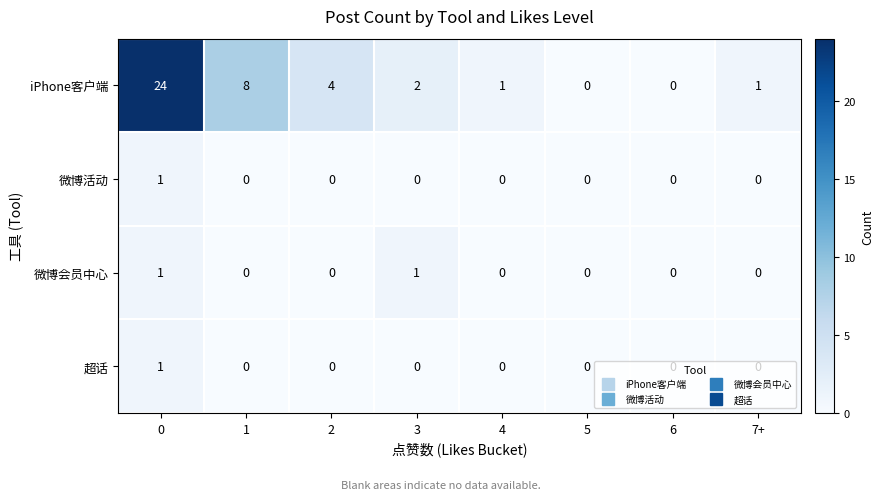

True or false: 微博活动 has a value of 0 at 6.

True